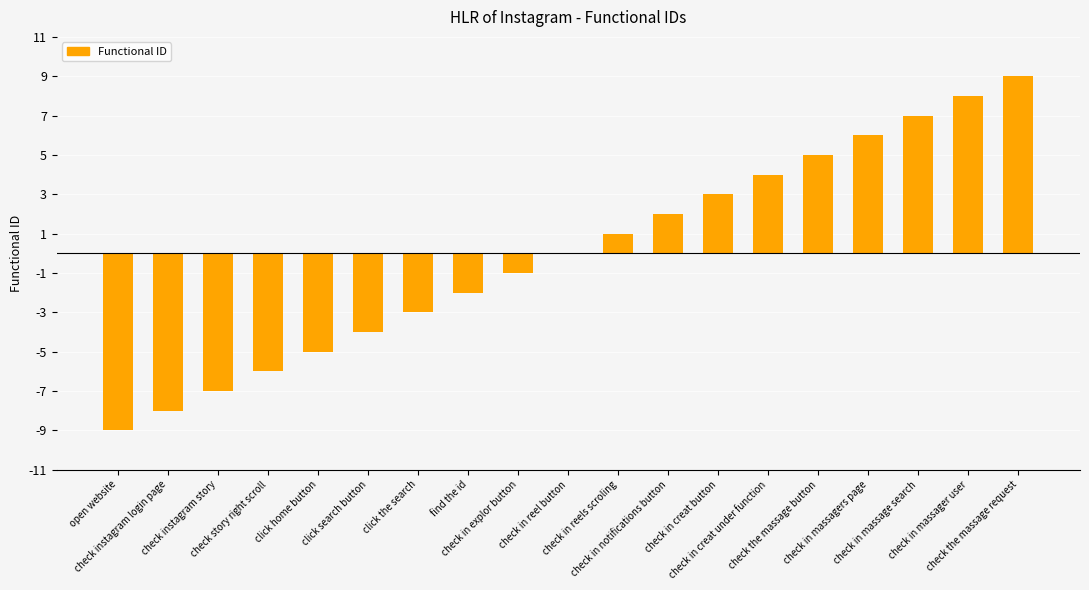

The chart shows a value of -13 at check instagram login page. True or false?

False